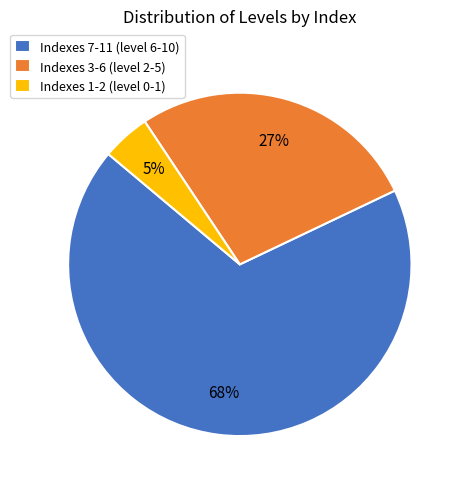

Which category accounts for the majority?

Indexes 7-11 (level 6-10)